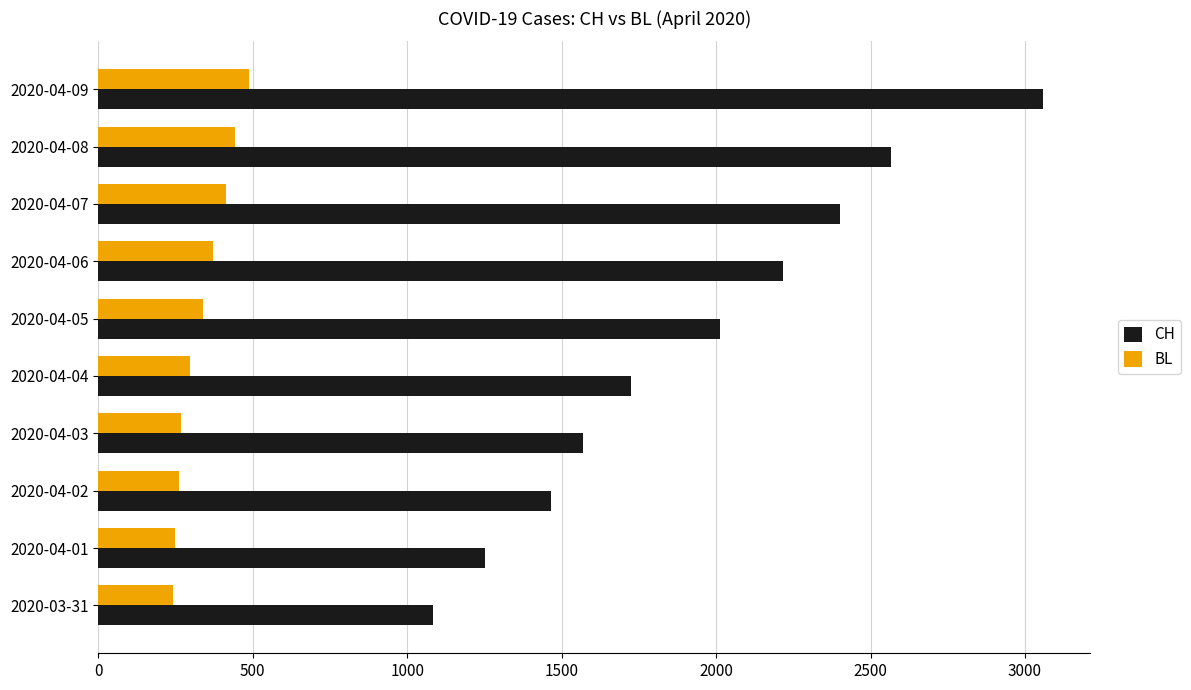

Which series has the widest spread of values?

CH